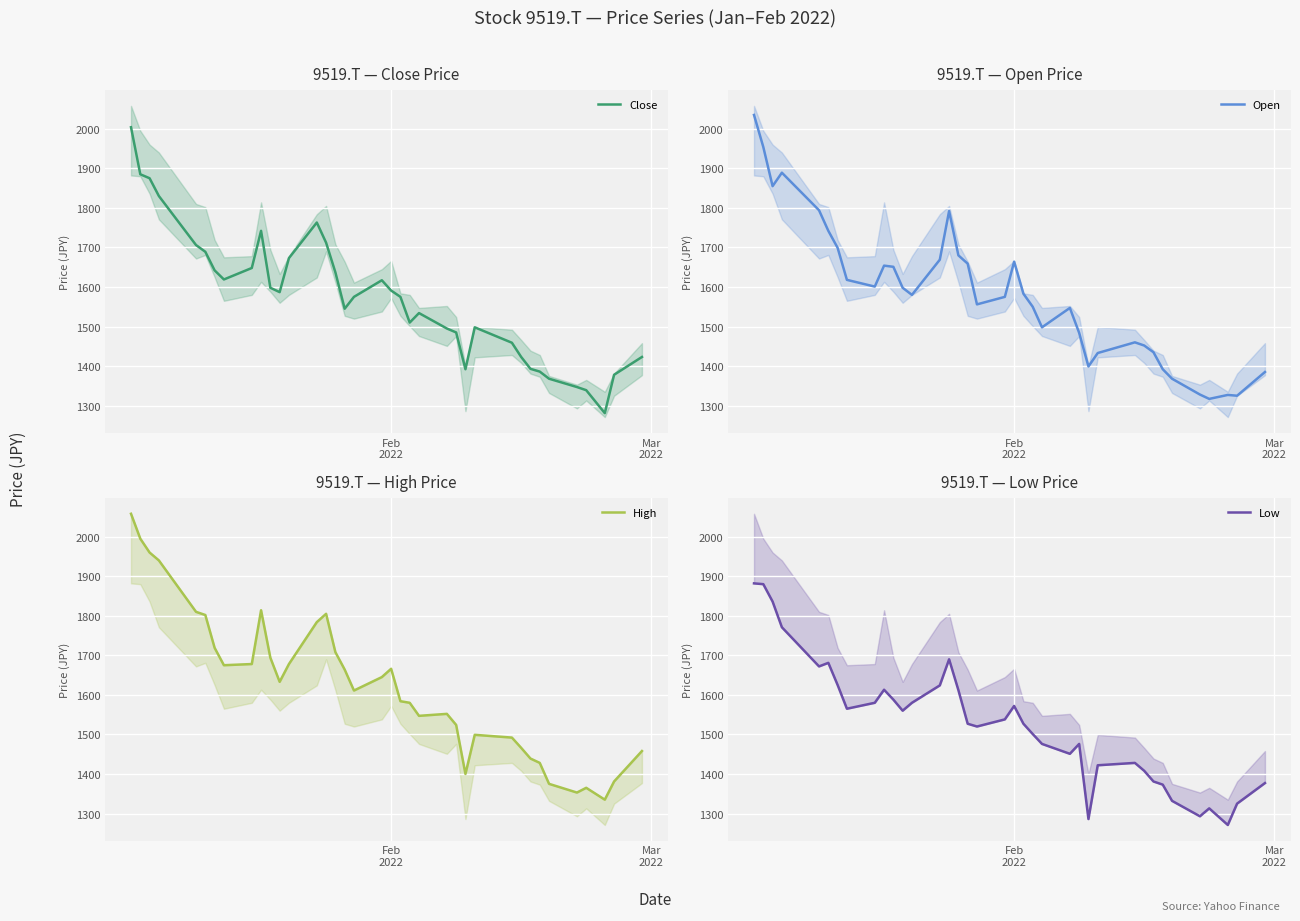

What is the highest value of the Close series?

2004